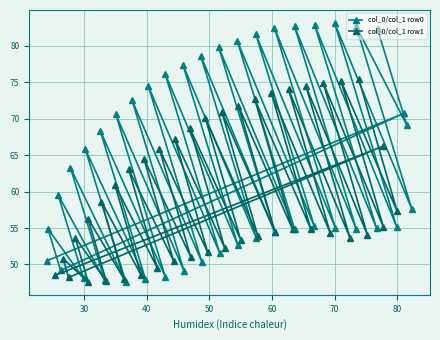

What is the value of the col_0/col_1 row0 point at the 27th from the left?

82.4